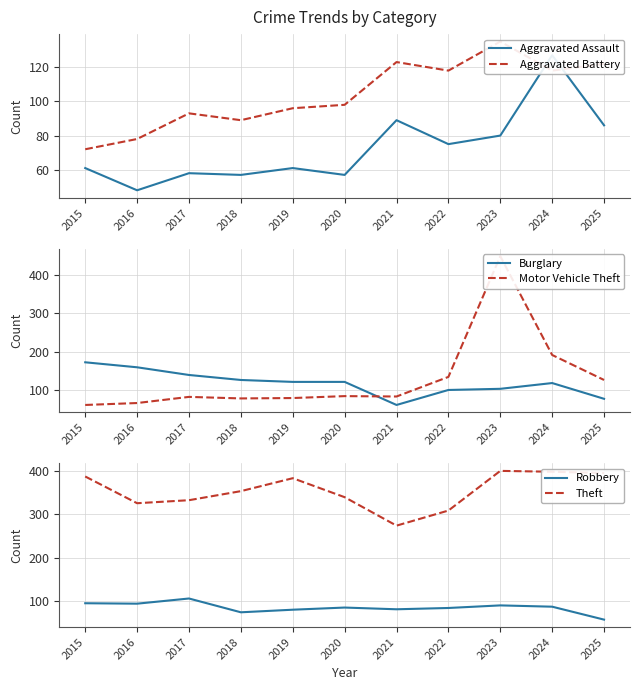

At which label does Burglary first exceed 121?

2015